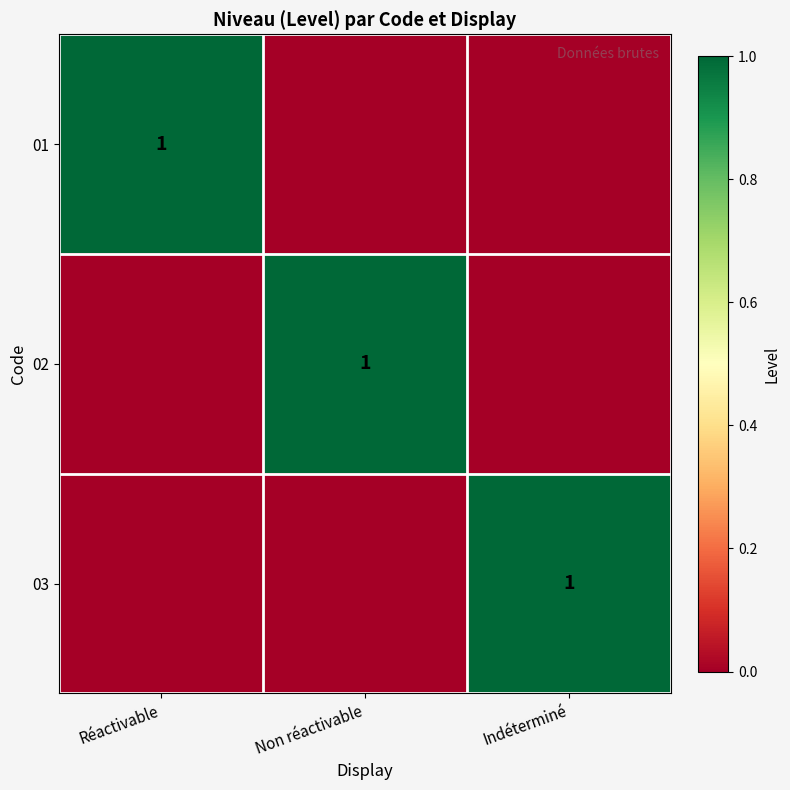

The 01 series shows 1 at Non réactivable. True or false?

False